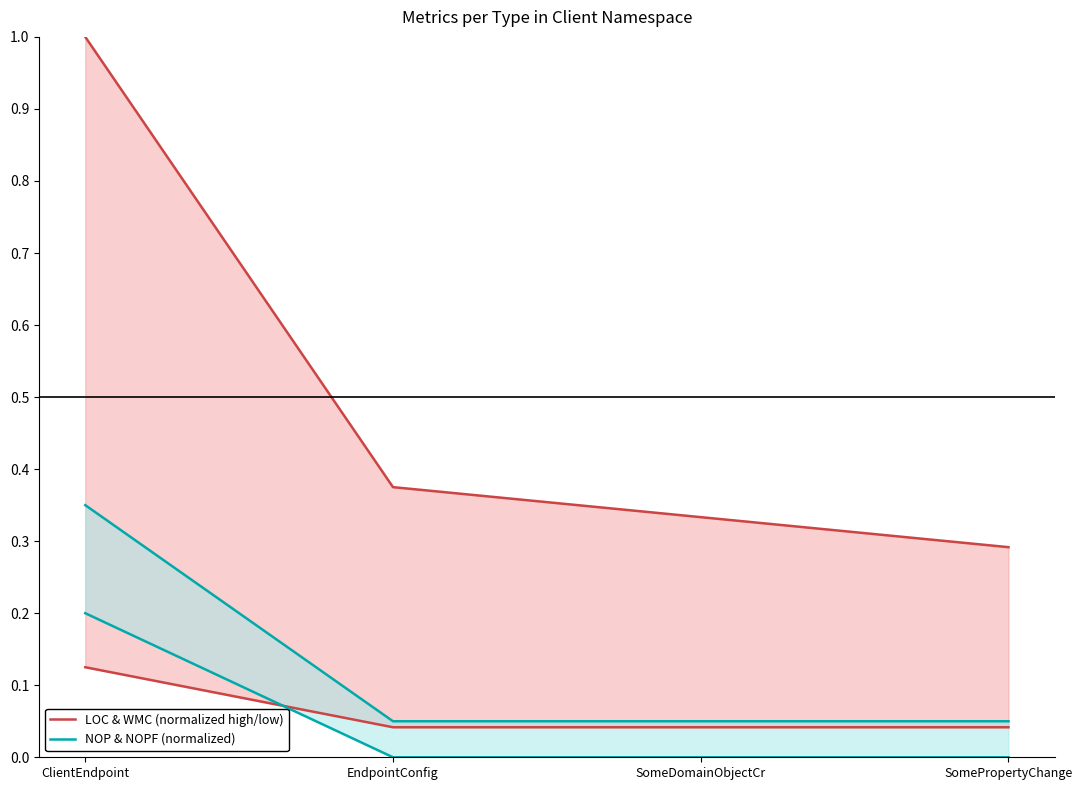

What is the difference between the LOC & WMC (normalized high/low) values at ClientEndpoint and SomeDomainObjectCr?

0.7